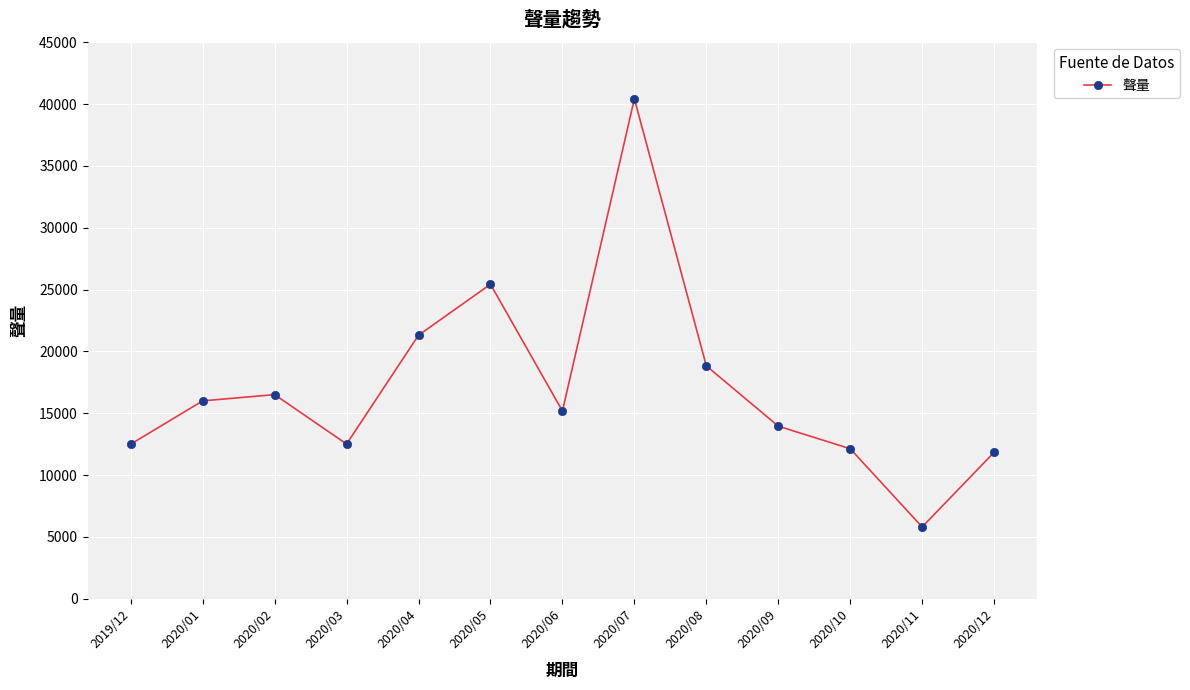

What is the difference between the values at 2020/09 and 2020/12?

2115